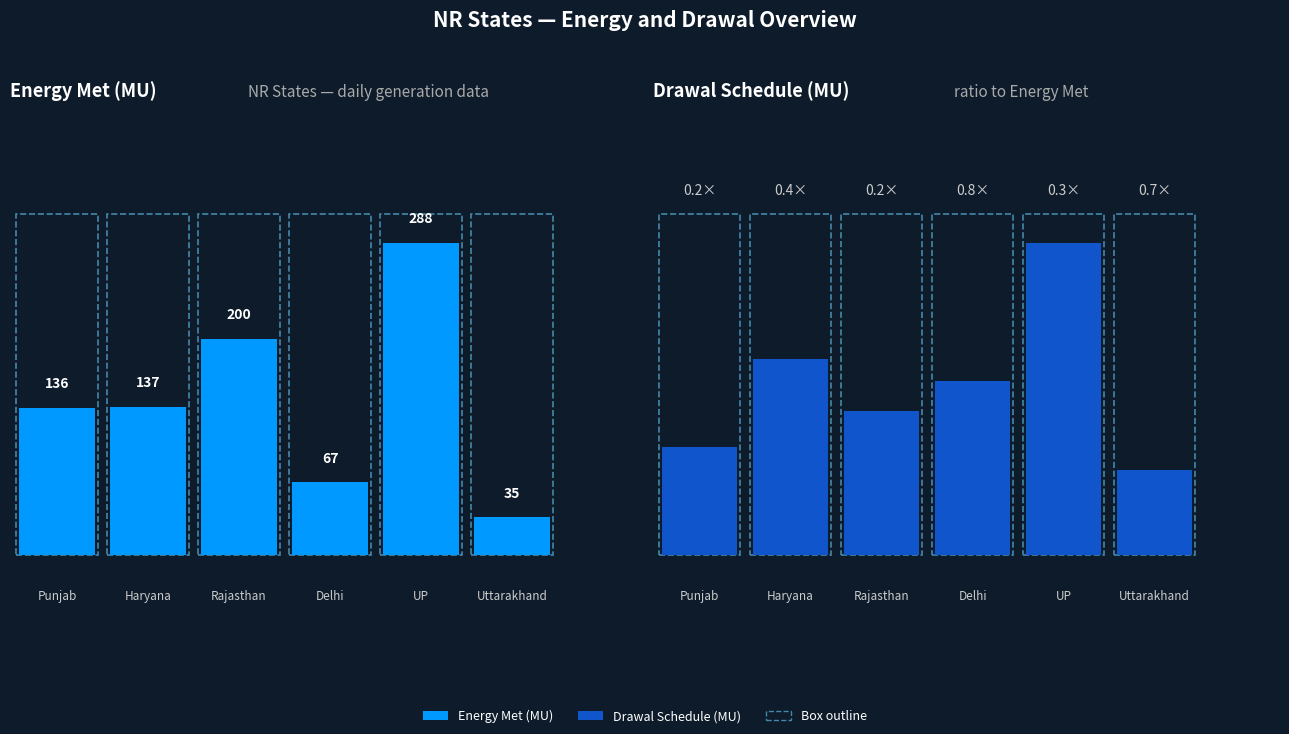

What position from the left is UP?

5